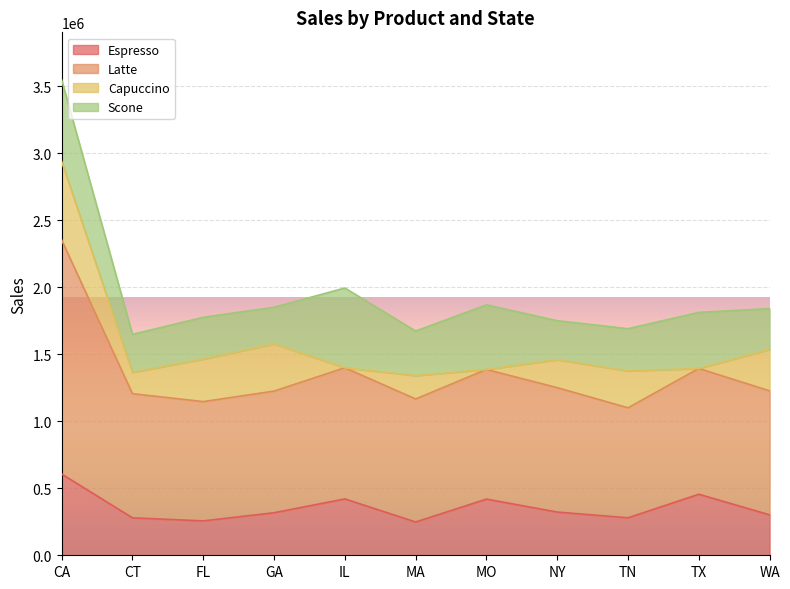

What is the difference between the maximum and minimum values in the Espresso series?

357723